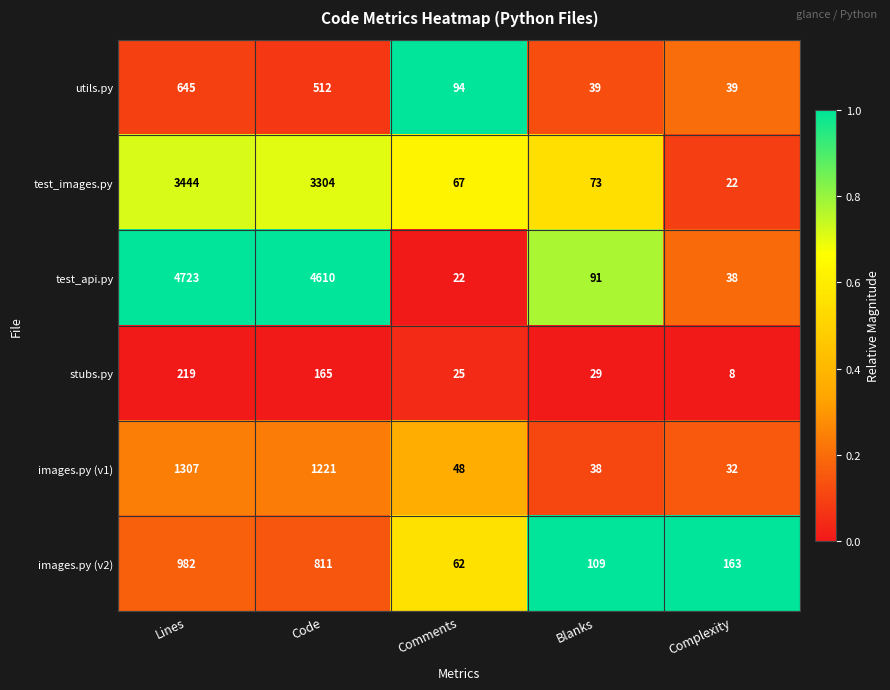

Which series has the largest total across all categories?

test_api.py